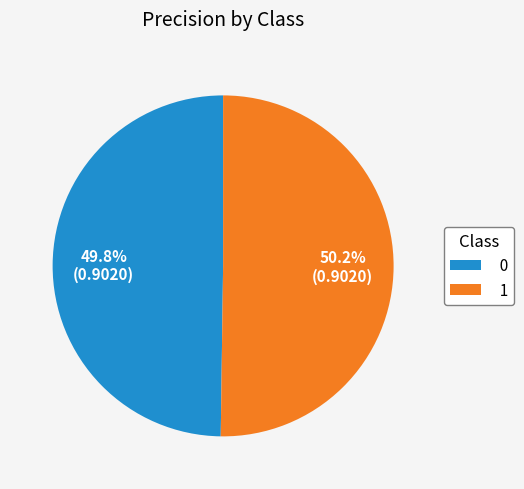

How many slices are in this pie chart?

2